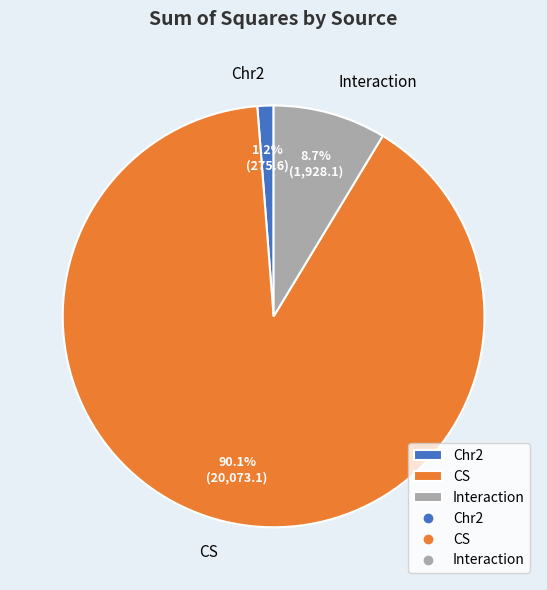

Which category accounts for the majority?

CS